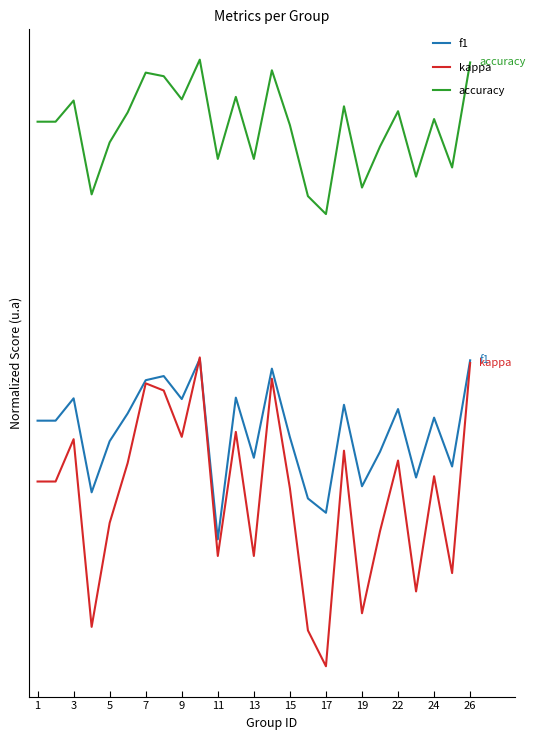

What are all the series names shown in the legend?

f1, kappa, accuracy